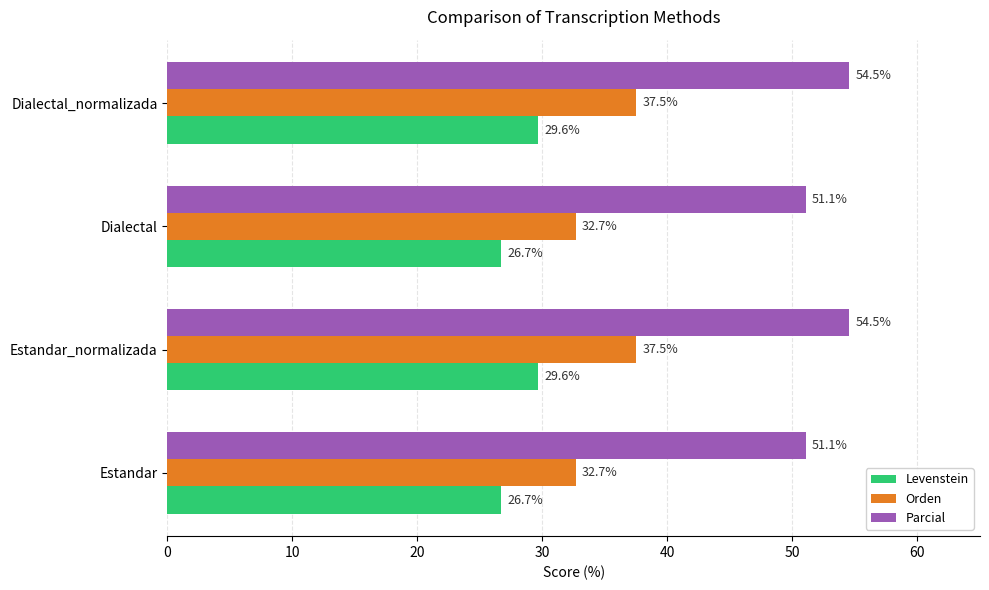

List the series in order of their overall mean, highest first.

Parcial, Orden, Levenstein